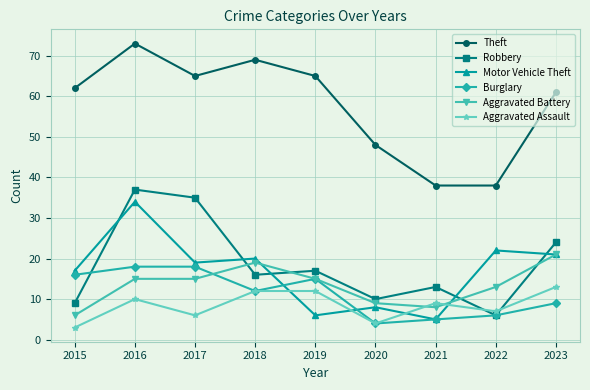

Does the chart display data point markers on the line(s)?

Yes